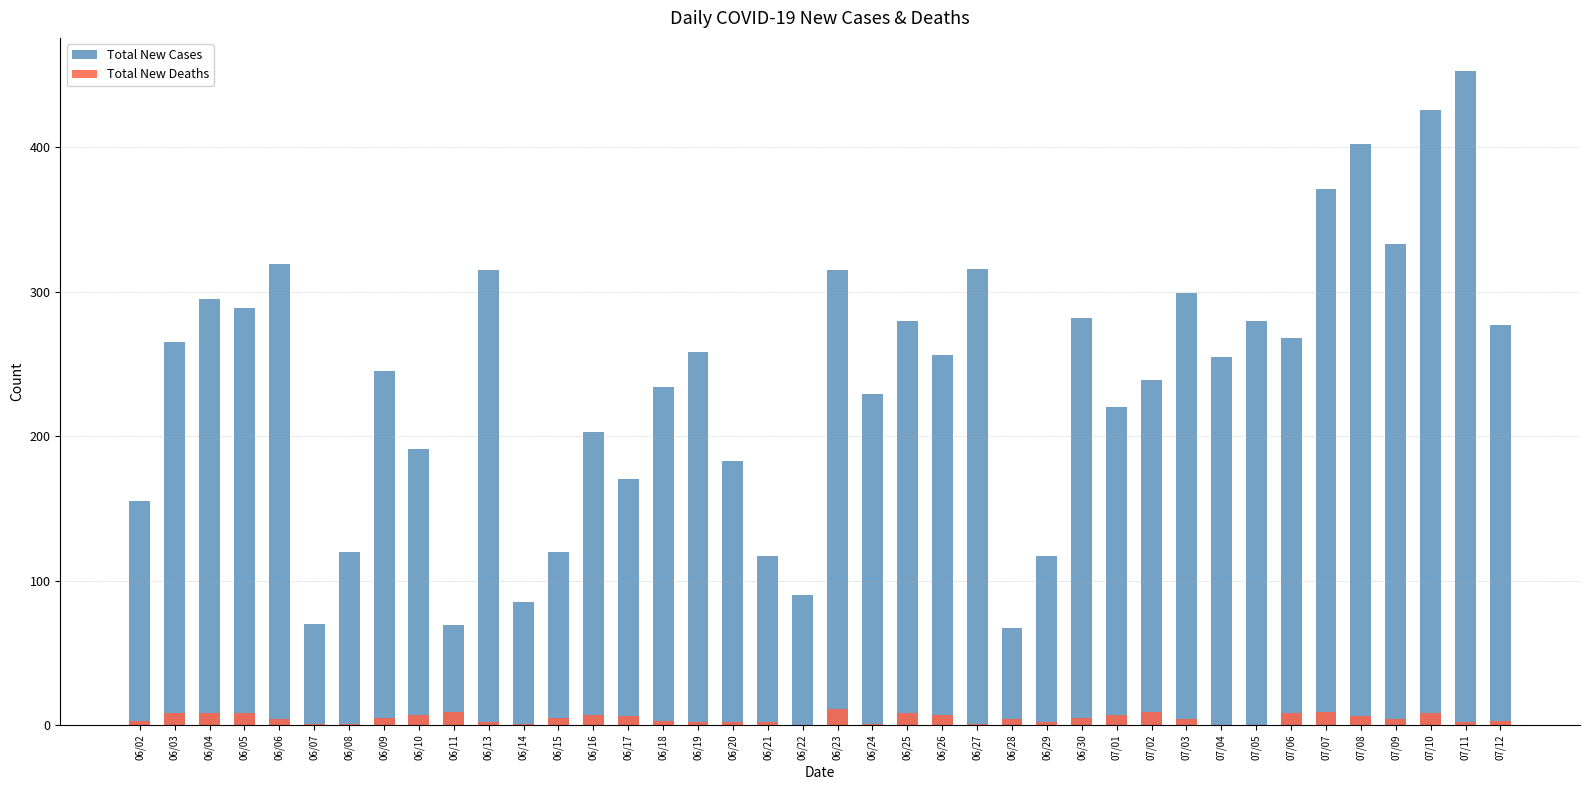

How many data points in Total New Deaths are above 4?

19